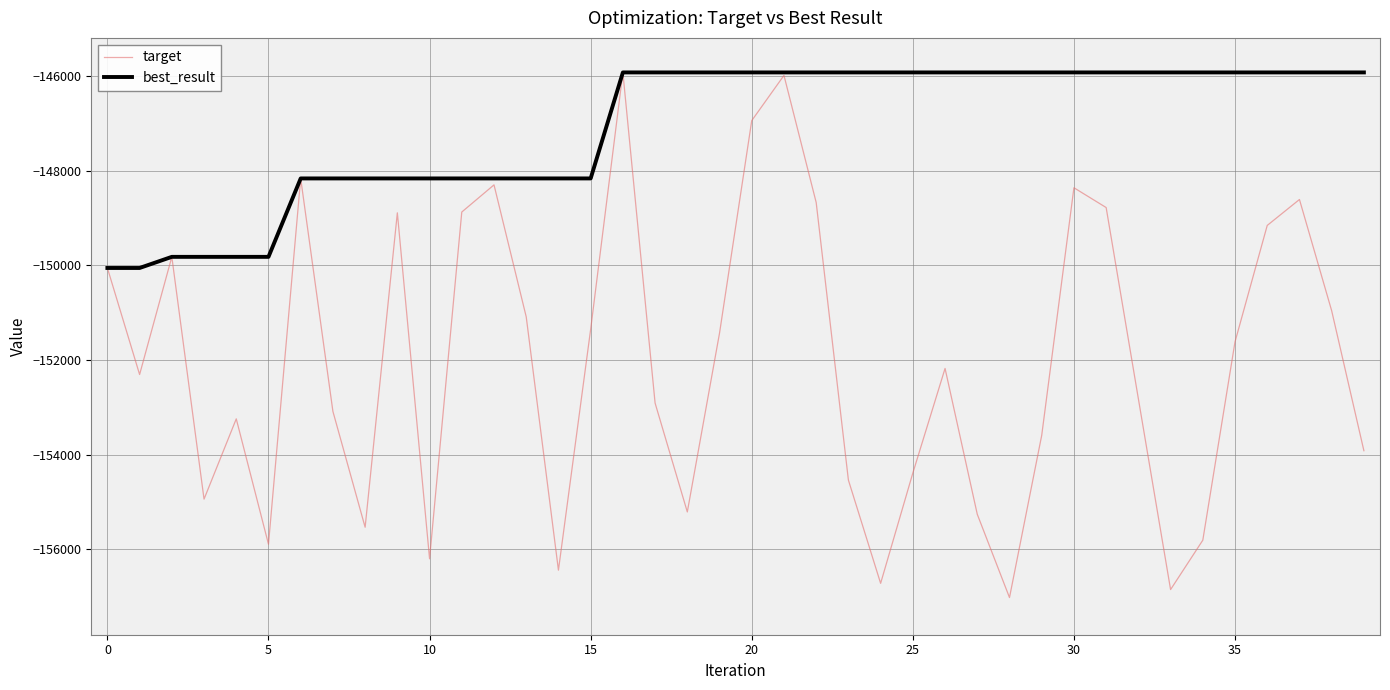

Which series has the widest spread of values?

target